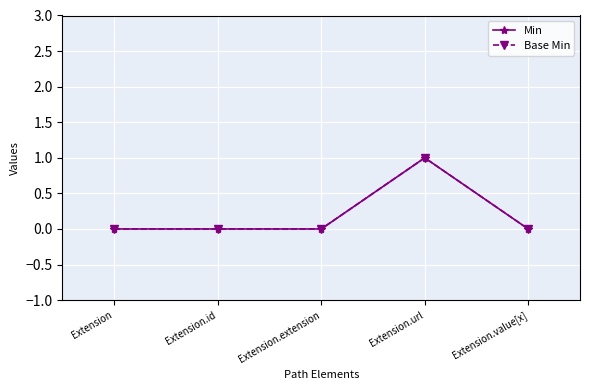

Where is the first local maximum for Base Min?

Extension.url